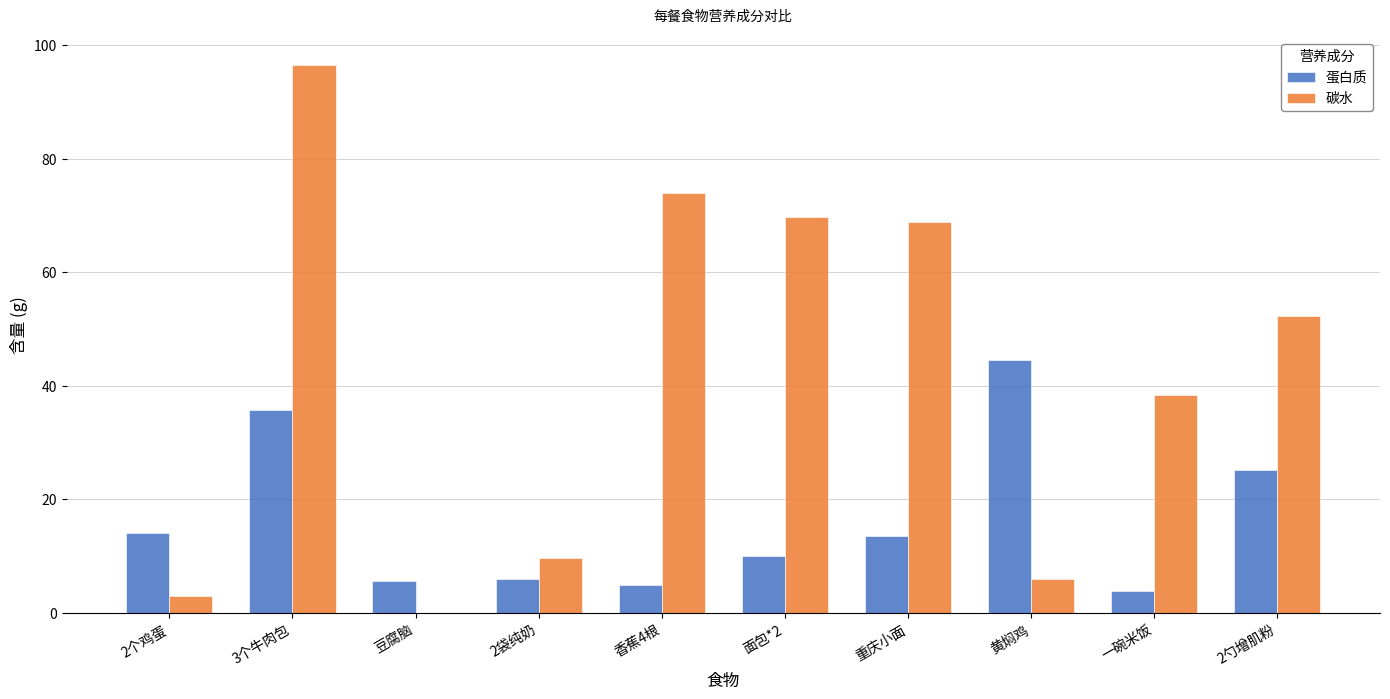

What is the difference between the 蛋白质 values at 一碗米饭 and 2个鸡蛋?

10.2